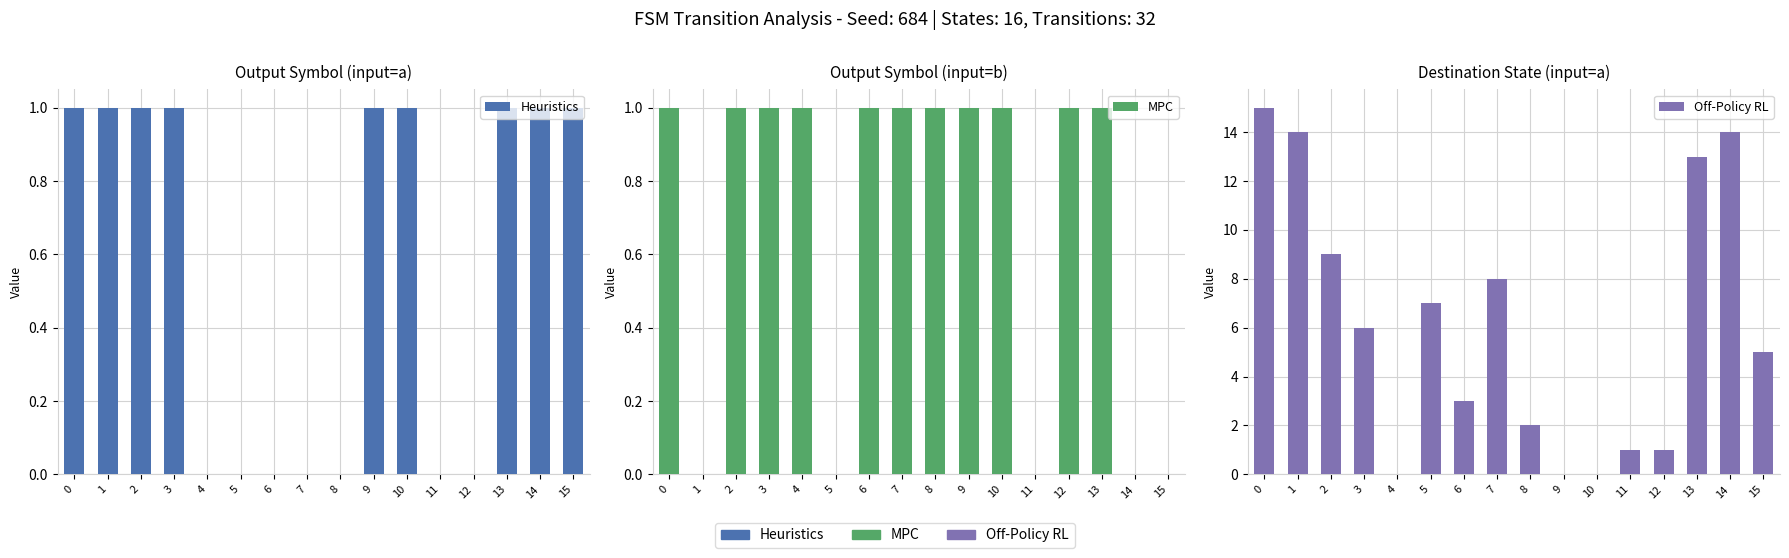

What is the difference between the highest and lowest values at 3?

5